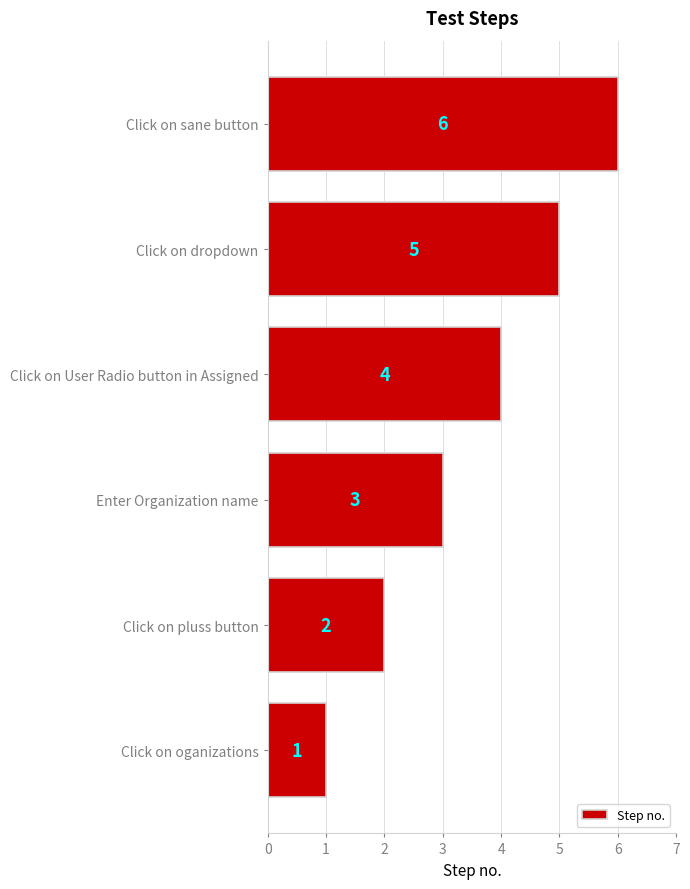

What value does the data have at Click on dropdown?

5